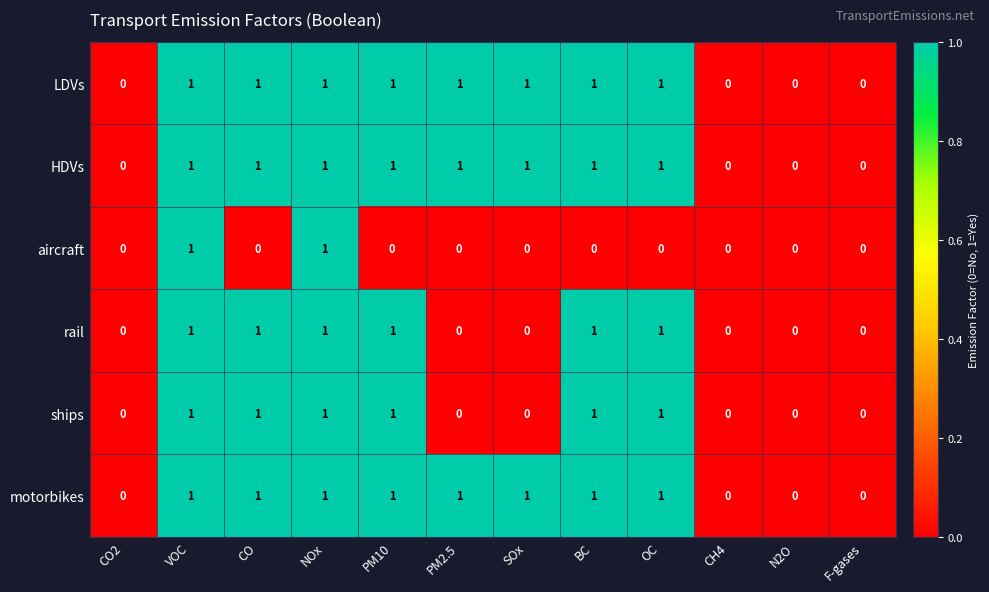

What is the sum of all rail values?

6